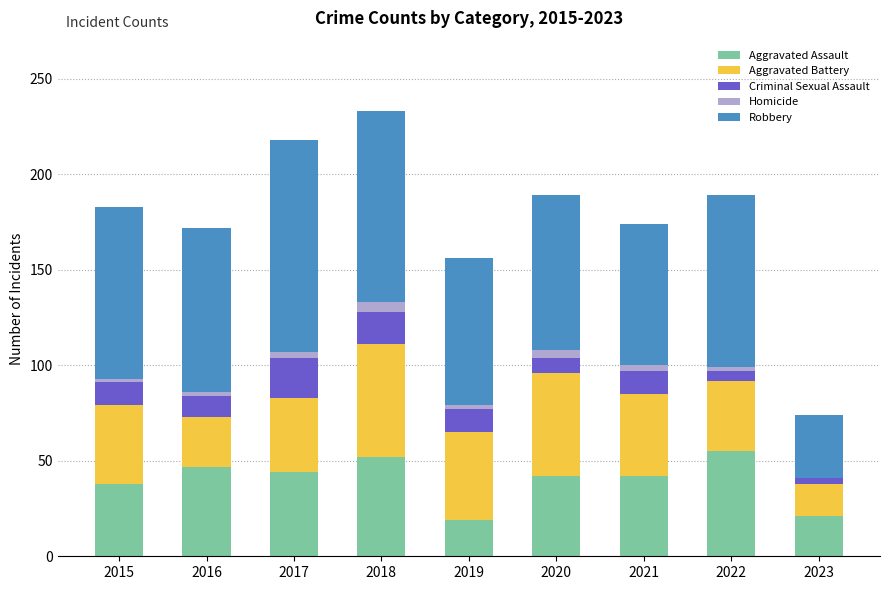

The value of Aggravated Assault at 2019 is 19. True or false?

True